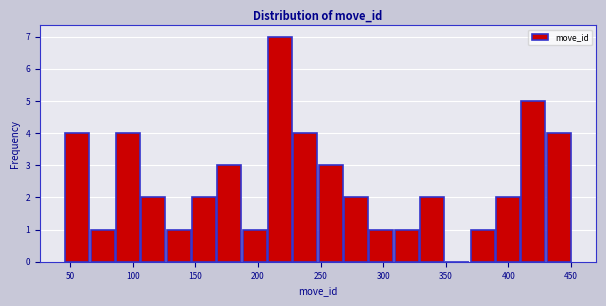

How tall is the bar that spans 250 to 270 on the x-axis? Neither the bar edges nor the heights are printed on the chart, so give them approximately, as read against the axes.

3